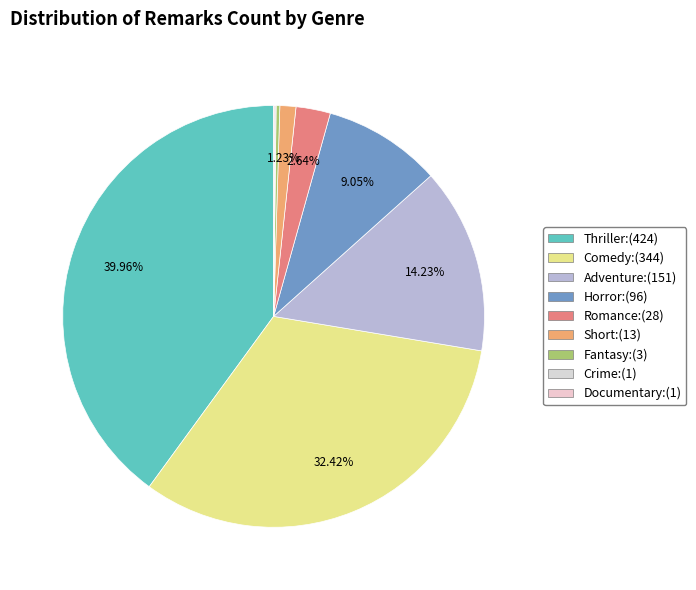

Combined, do Thriller and Fantasy account for over 50%?

No